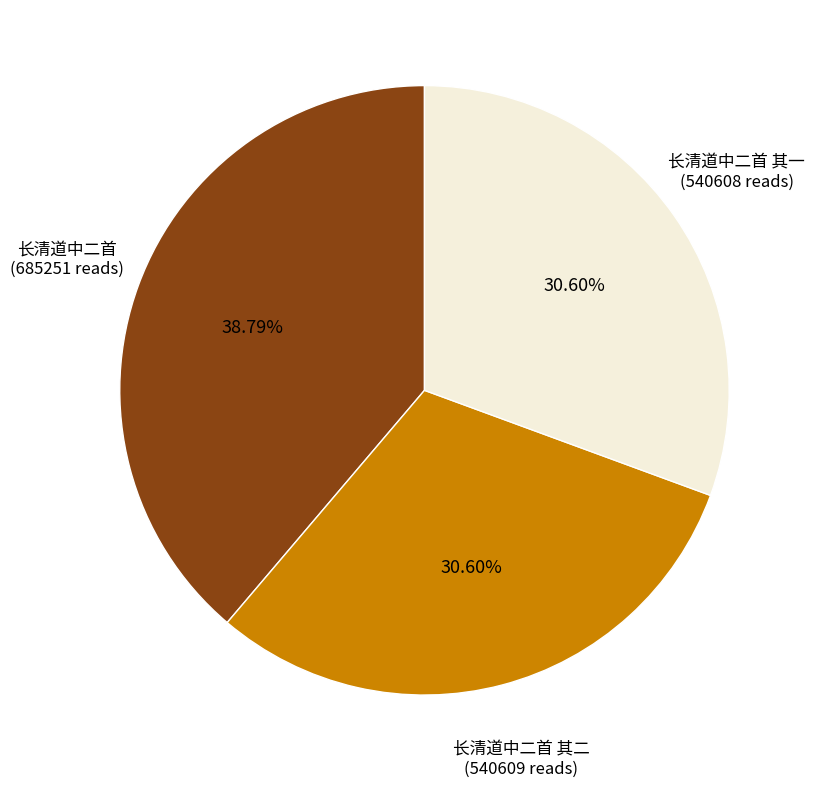

Does any single category account for the majority?

No